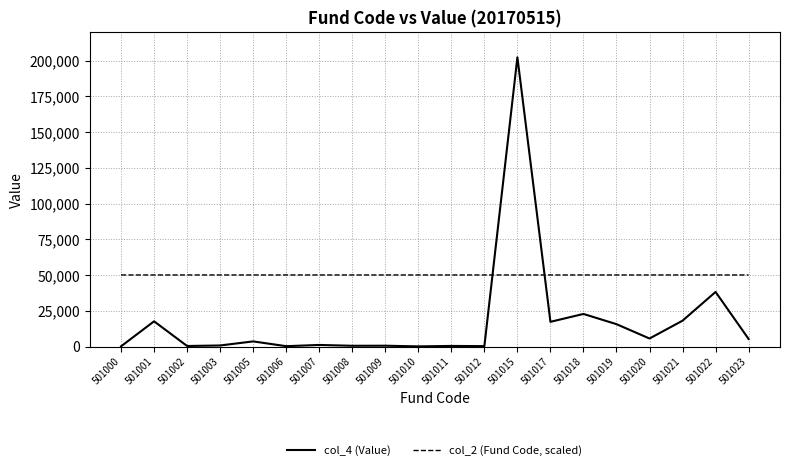

How many lines are shown in the chart?

2